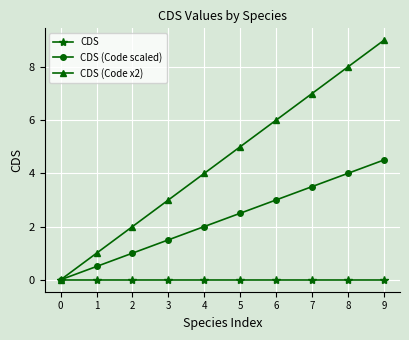

How many values in the CDS (Code x2) series are below 5?

5